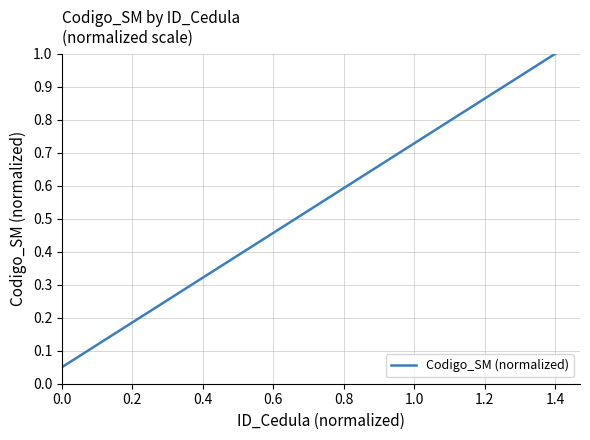

What is the maximum value shown in the chart?

1.0